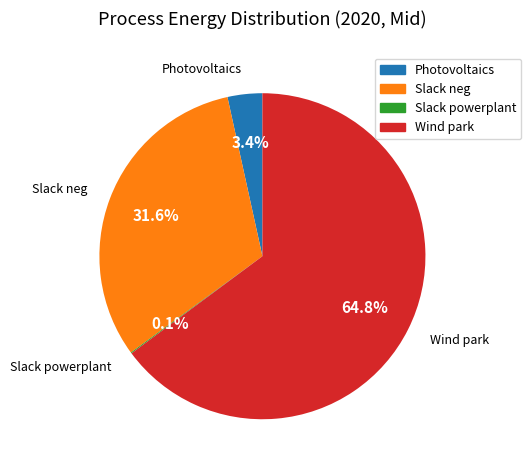

Does Photovoltaics represent more than half of the total?

No